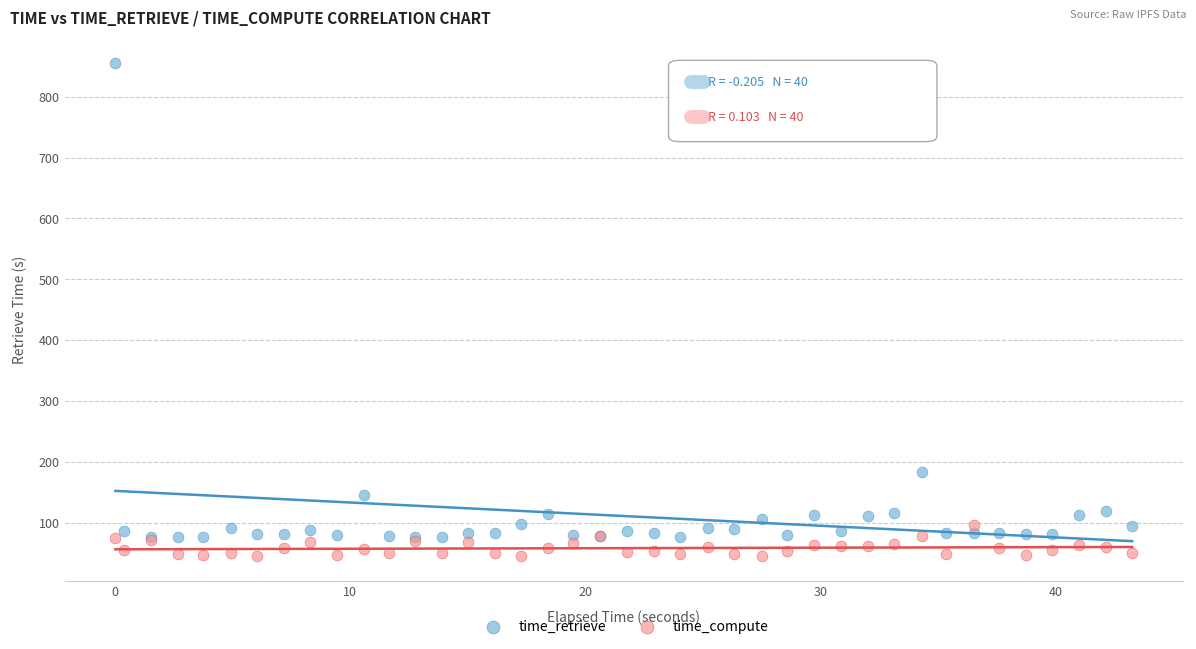

Which series has the widest spread of Y values?

time_retrieve